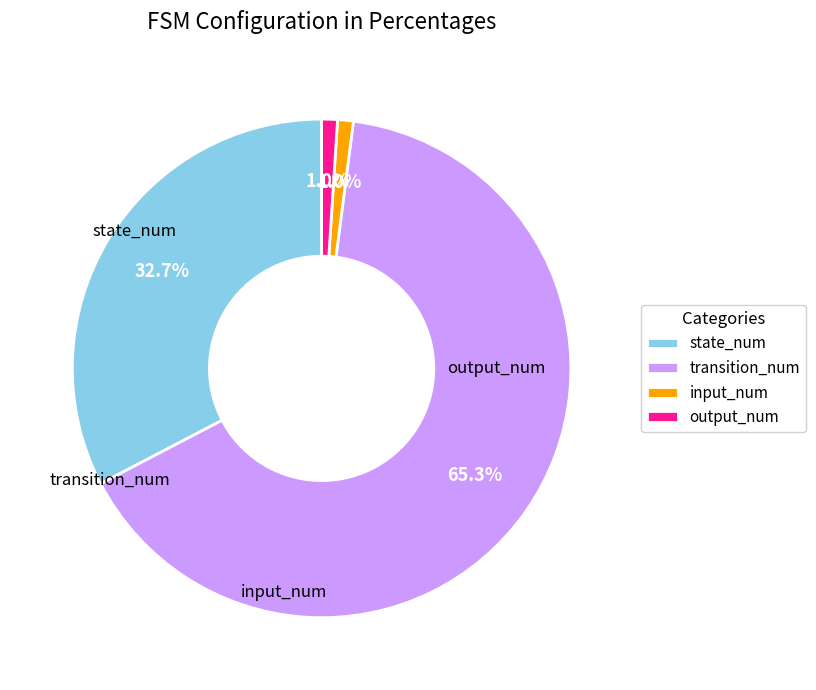

What is the majority slice?

transition_num